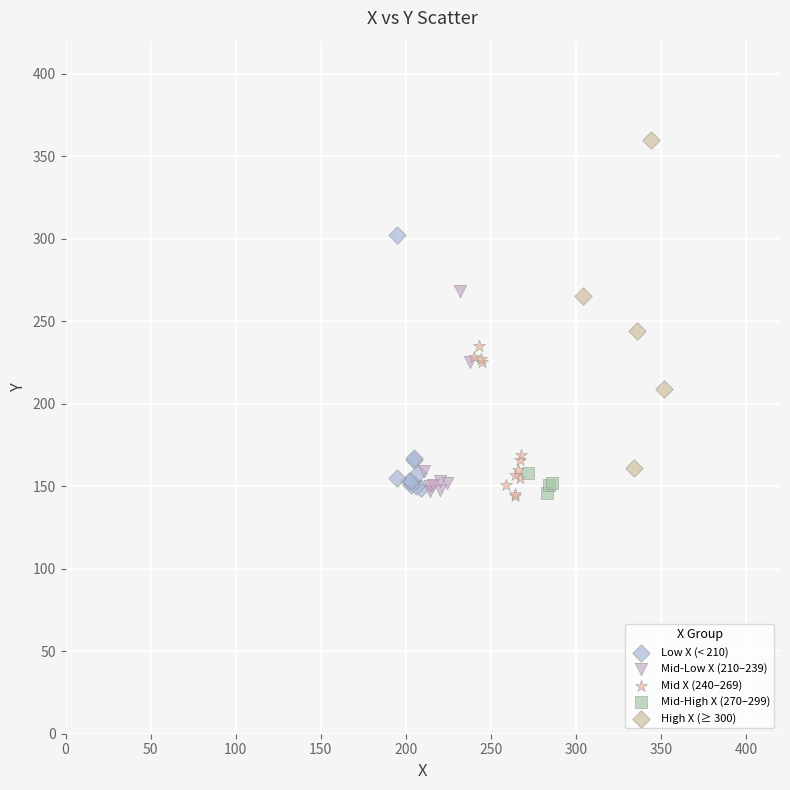

Which series has the largest Y range (max minus min)?

High X (≥ 300)